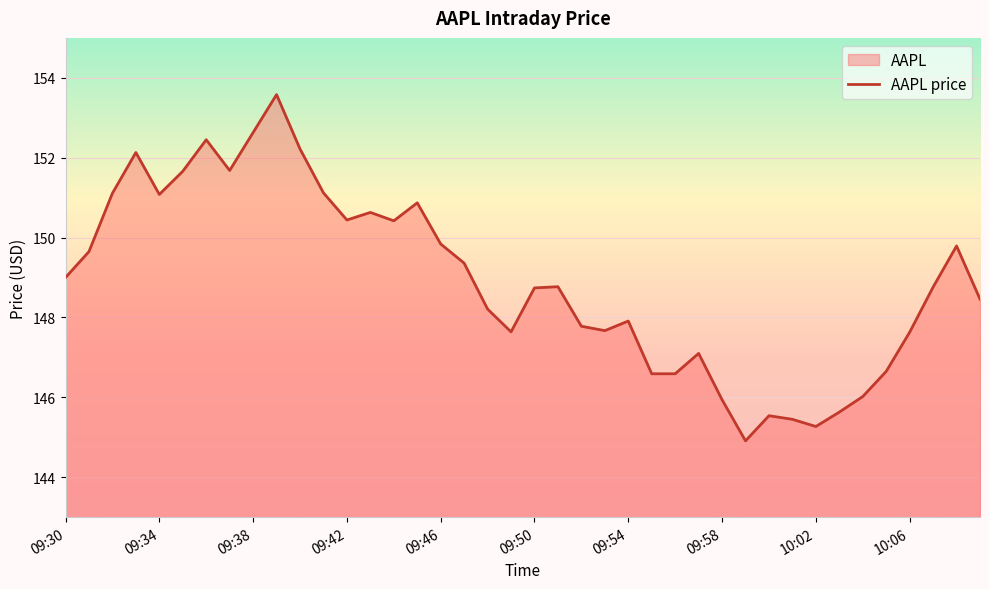

How many data points are less than 148?

16